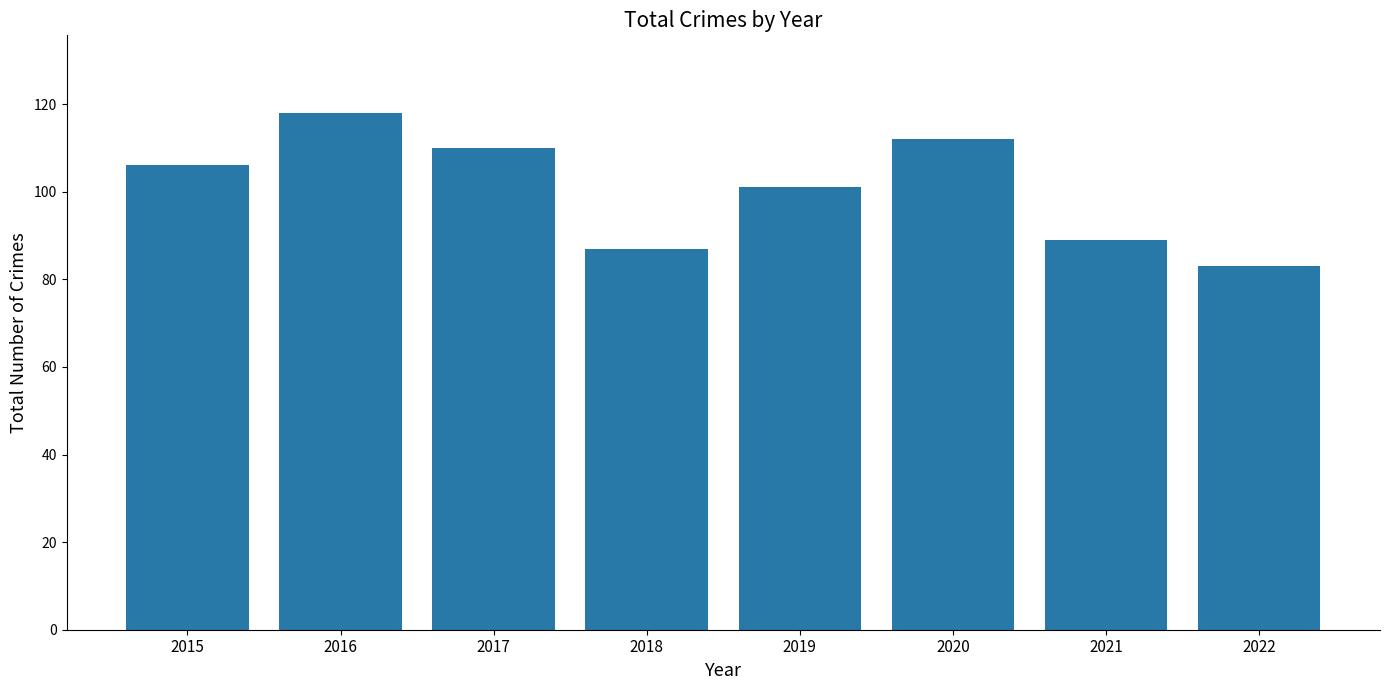

List the labels in order of value, smallest first.

2022, 2018, 2021, 2019, 2015, 2017, 2020, 2016